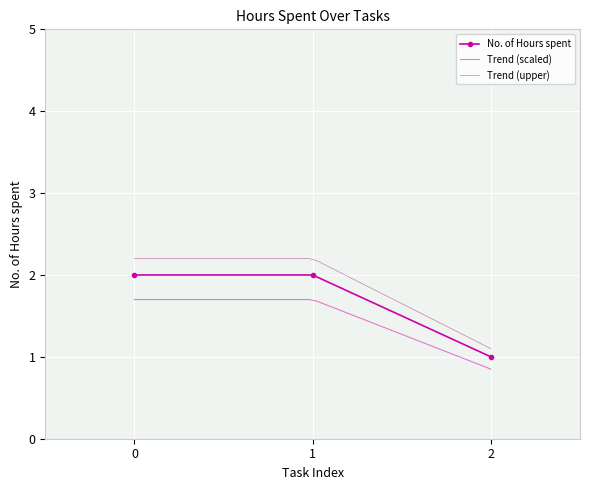

What is the sum of all values?

5